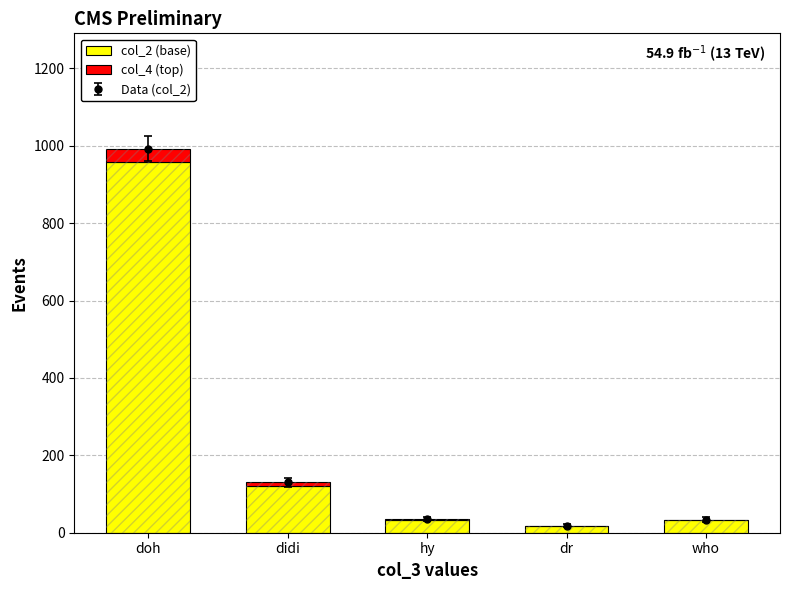

Which series has the widest spread of values?

col_2 (base)